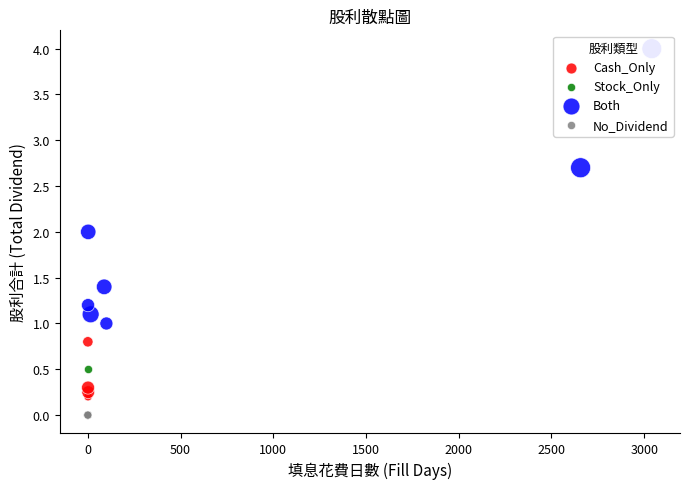

Which series reaches the maximum Y coordinate?

Both